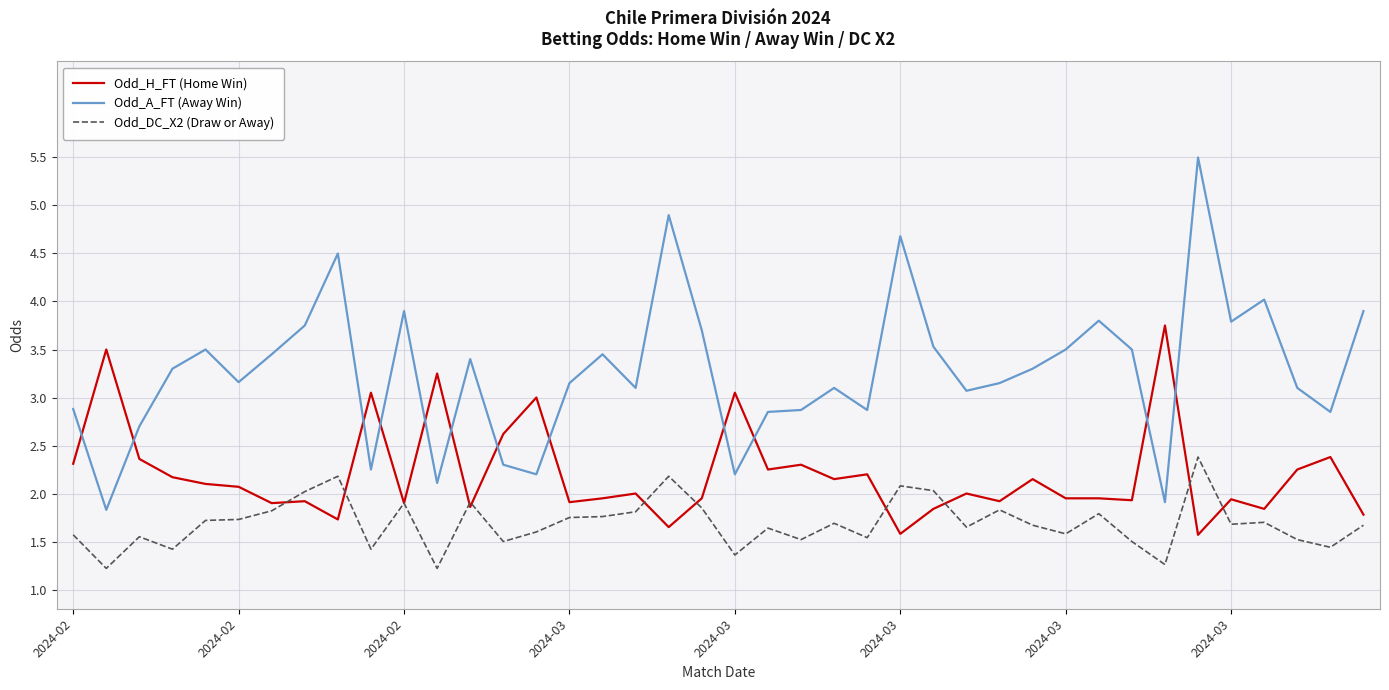

True or false: Odd_H_FT (Home Win) has more than 0 points higher than both neighbors.

True